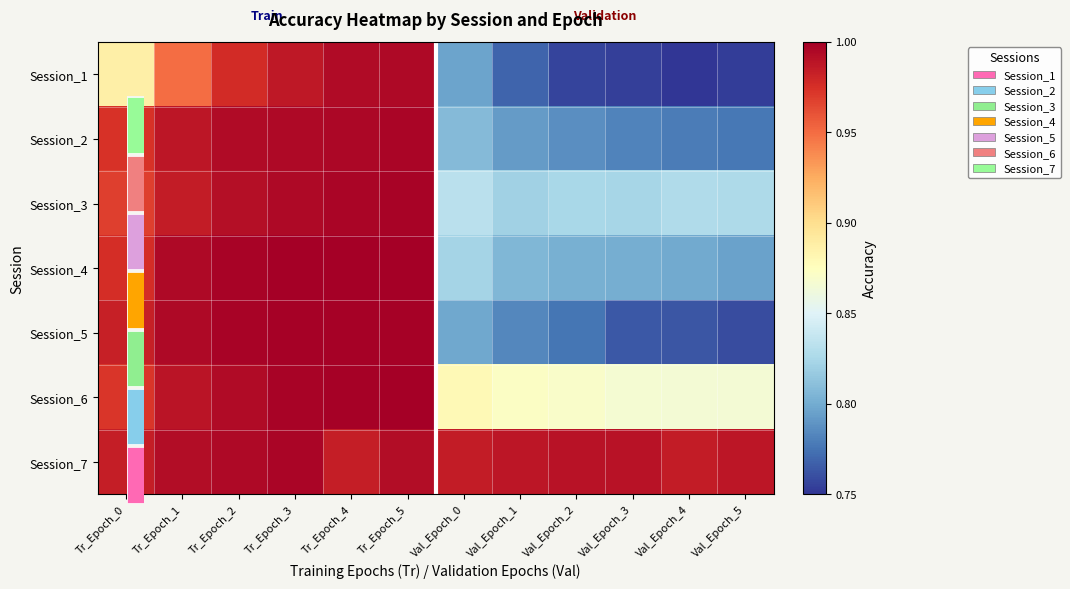

Between Tr_Epoch_3 and Tr_Epoch_4, which is larger?

Tr_Epoch_4